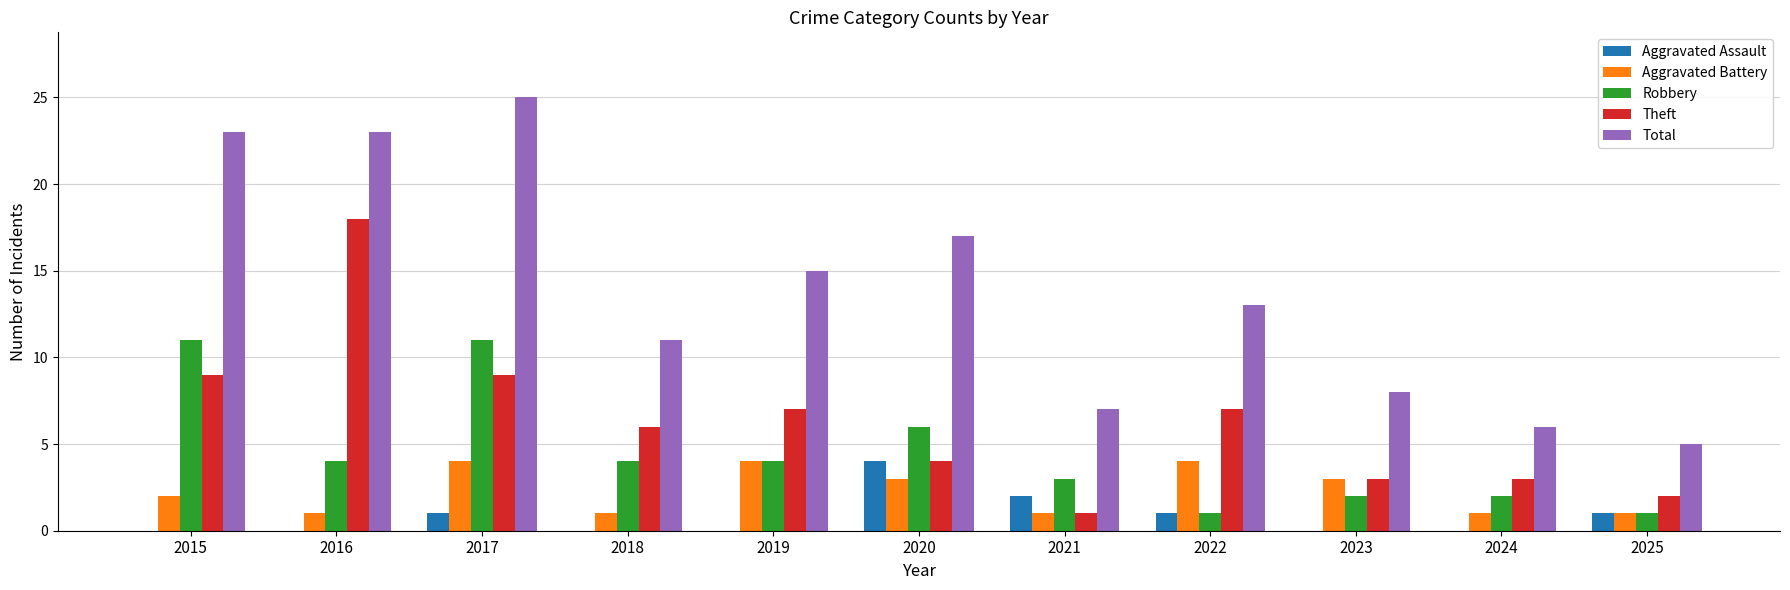

What are all the series names shown in the legend?

Aggravated Assault, Aggravated Battery, Robbery, Theft, Total